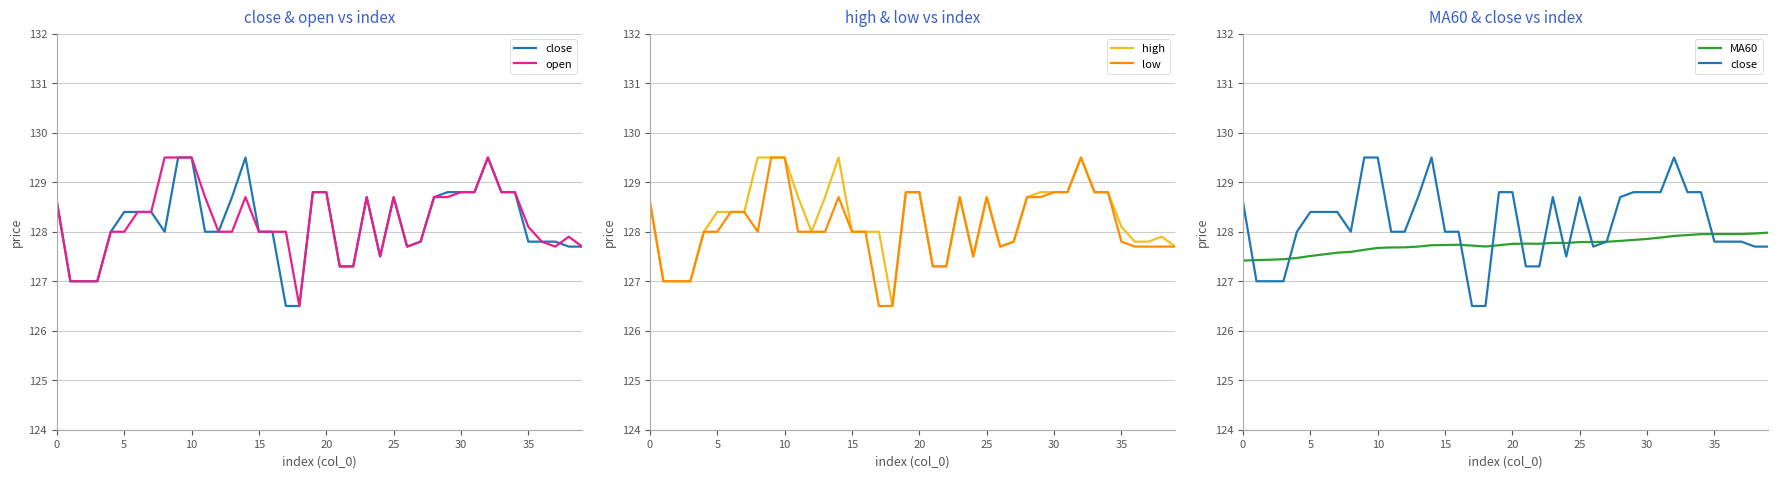

Reading left to right, list all the values displayed in this chart.

close: 128.6	127.0	127.0	127.0	128.0	128.4	128.4	128.4	128.0	129.5	129.5	128.0	128.0	128.7	129.5	128.0	128.0	126.5	126.5	128.8	128.8	127.3	127.3	128.7	127.5	128.7	127.7	127.8	128.7	128.8	128.8	128.8	129.5	128.8	128.8	127.8	127.8	127.8	127.7	127.7
open: 128.6	127.0	127.0	127.0	128.0	128.0	128.4	128.4	129.5	129.5	129.5	128.7	128.0	128.0	128.7	128.0	128.0	128.0	126.5	128.8	128.8	127.3	127.3	128.7	127.5	128.7	127.7	127.8	128.7	128.7	128.8	128.8	129.5	128.8	128.8	128.1	127.8	127.7	127.9	127.7
high: 128.6	127.0	127.0	127.0	128.0	128.4	128.4	128.4	129.5	129.5	129.5	128.7	128.0	128.7	129.5	128.0	128.0	128.0	126.5	128.8	128.8	127.3	127.3	128.7	127.5	128.7	127.7	127.8	128.7	128.8	128.8	128.8	129.5	128.8	128.8	128.1	127.8	127.8	127.9	127.7
low: 128.6	127.0	127.0	127.0	128.0	128.0	128.4	128.4	128.0	129.5	129.5	128.0	128.0	128.0	128.7	128.0	128.0	126.5	126.5	128.8	128.8	127.3	127.3	128.7	127.5	128.7	127.7	127.8	128.7	128.7	128.8	128.8	129.5	128.8	128.8	127.8	127.7	127.7	127.7	127.7
MA60: 127.4	127.4	127.4	127.4	127.5	127.5	127.5	127.6	127.6	127.6	127.7	127.7	127.7	127.7	127.7	127.7	127.7	127.7	127.7	127.7	127.8	127.8	127.8	127.8	127.8	127.8	127.8	127.8	127.8	127.8	127.9	127.9	127.9	127.9	128.0	128.0	128.0	128.0	128.0	128.0